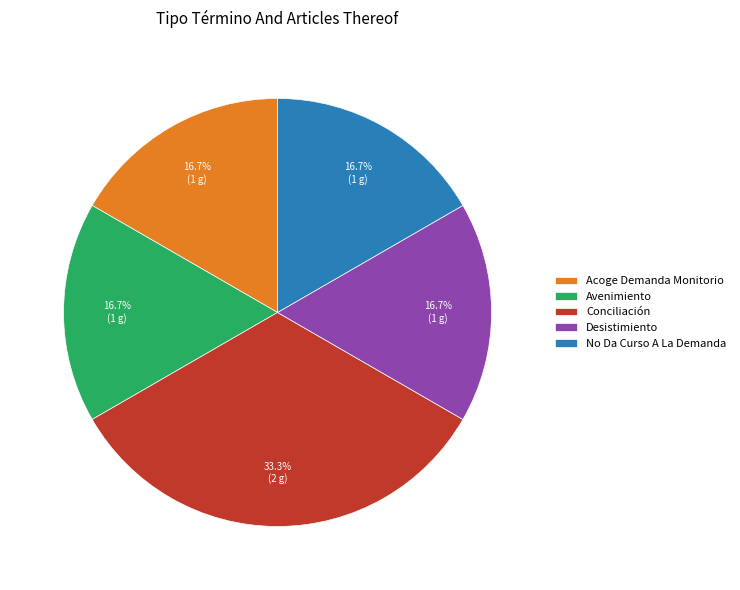

What portion of the pie excludes Conciliación?

66.7%